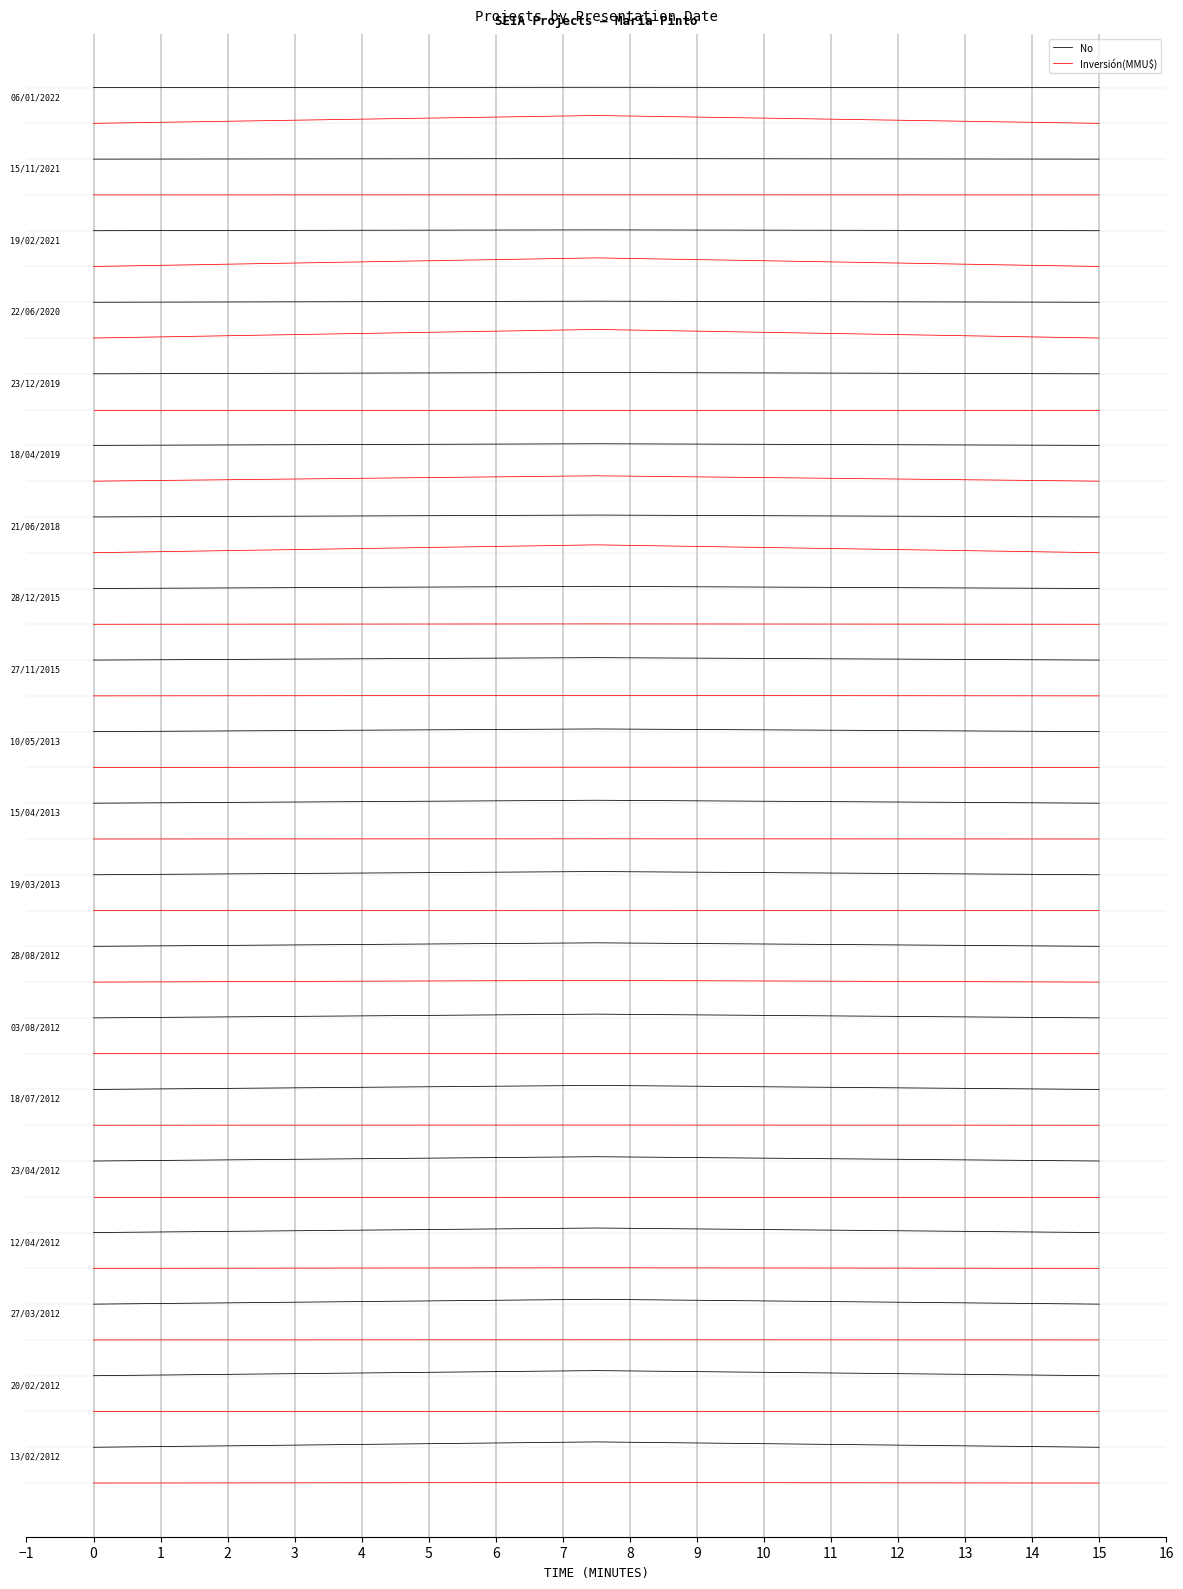

The value of Inversión(MMU$) at 15 is 58.1. True or false?

False